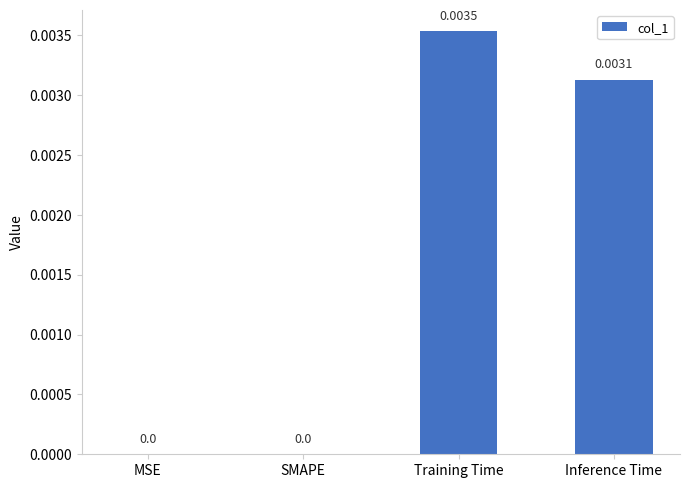

True or false: the data shows 0.0 at Training Time.

True